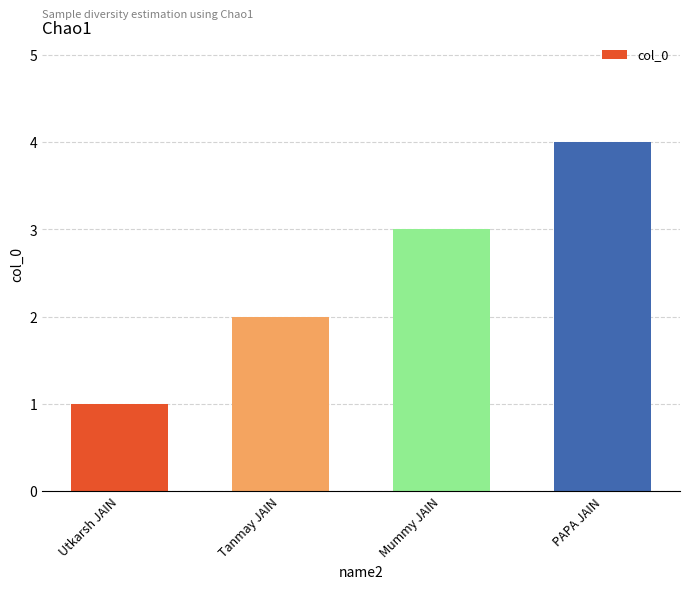

What is the smallest value displayed?

1